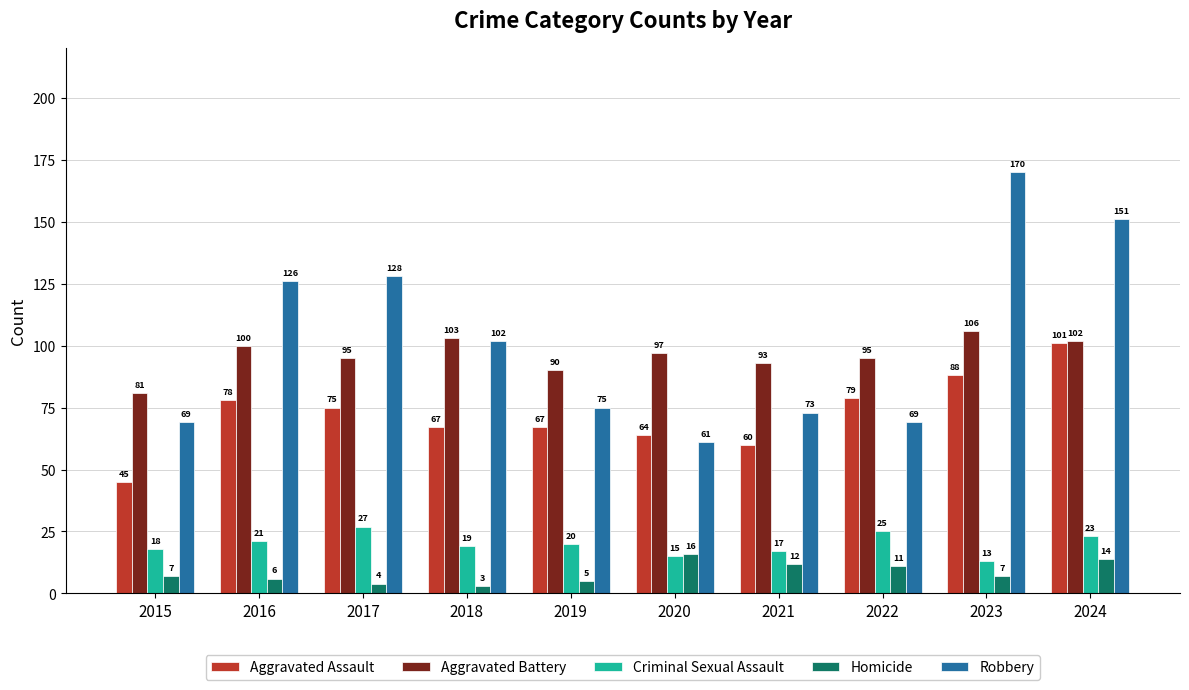

True or false: Robbery has a value of 97 at 2015.

False